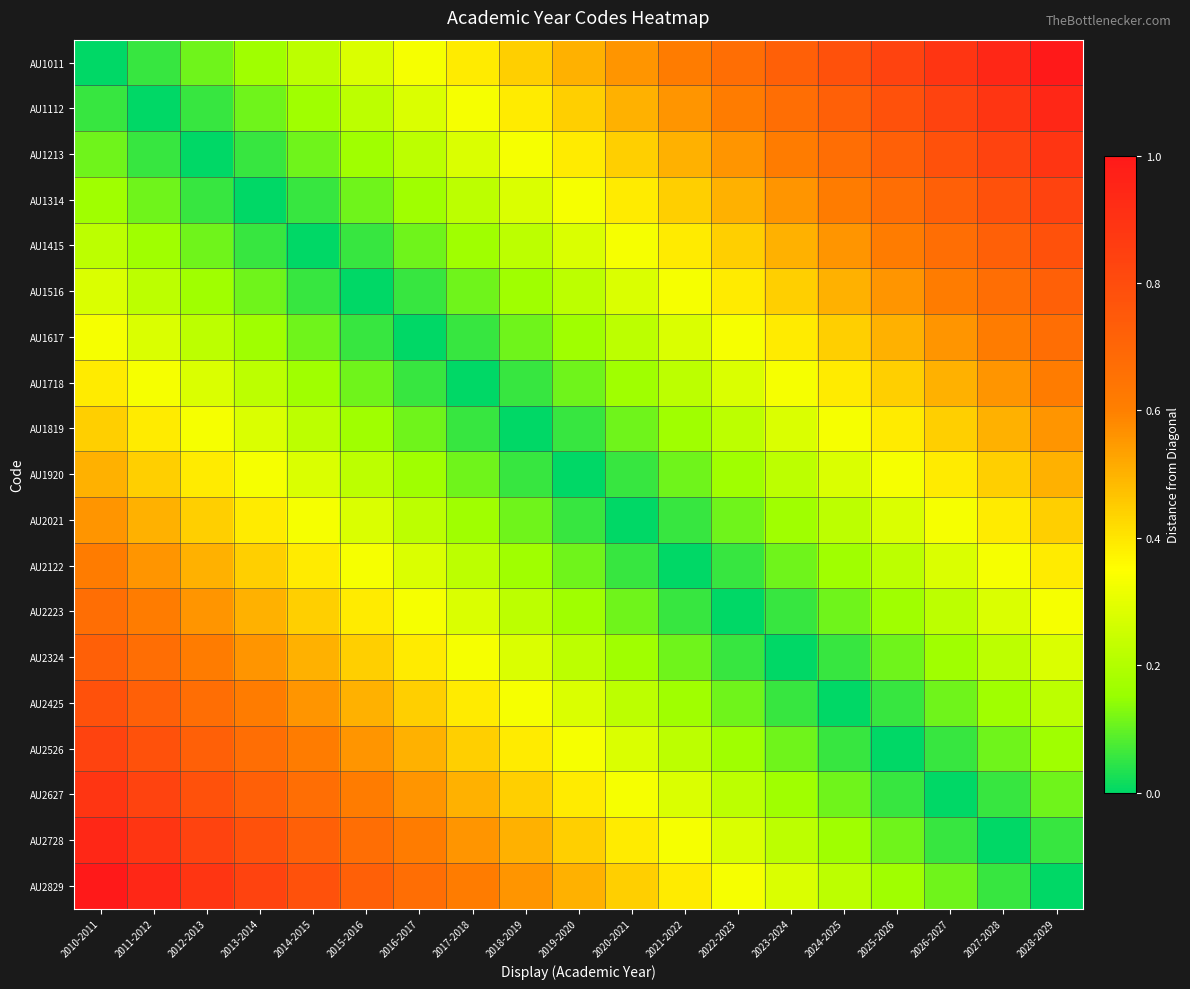

At how many categories does at least one series exceed 0?

19